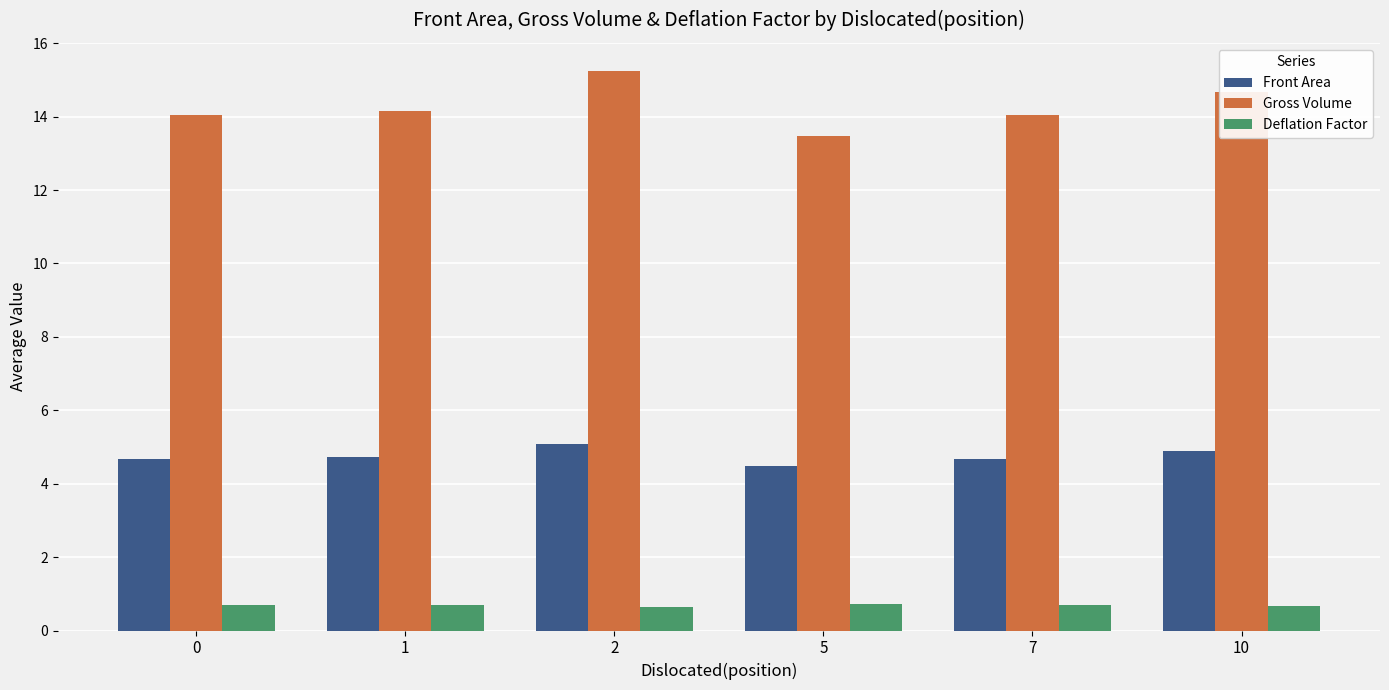

What is the spread (max minus min) of values at 2?

14.6